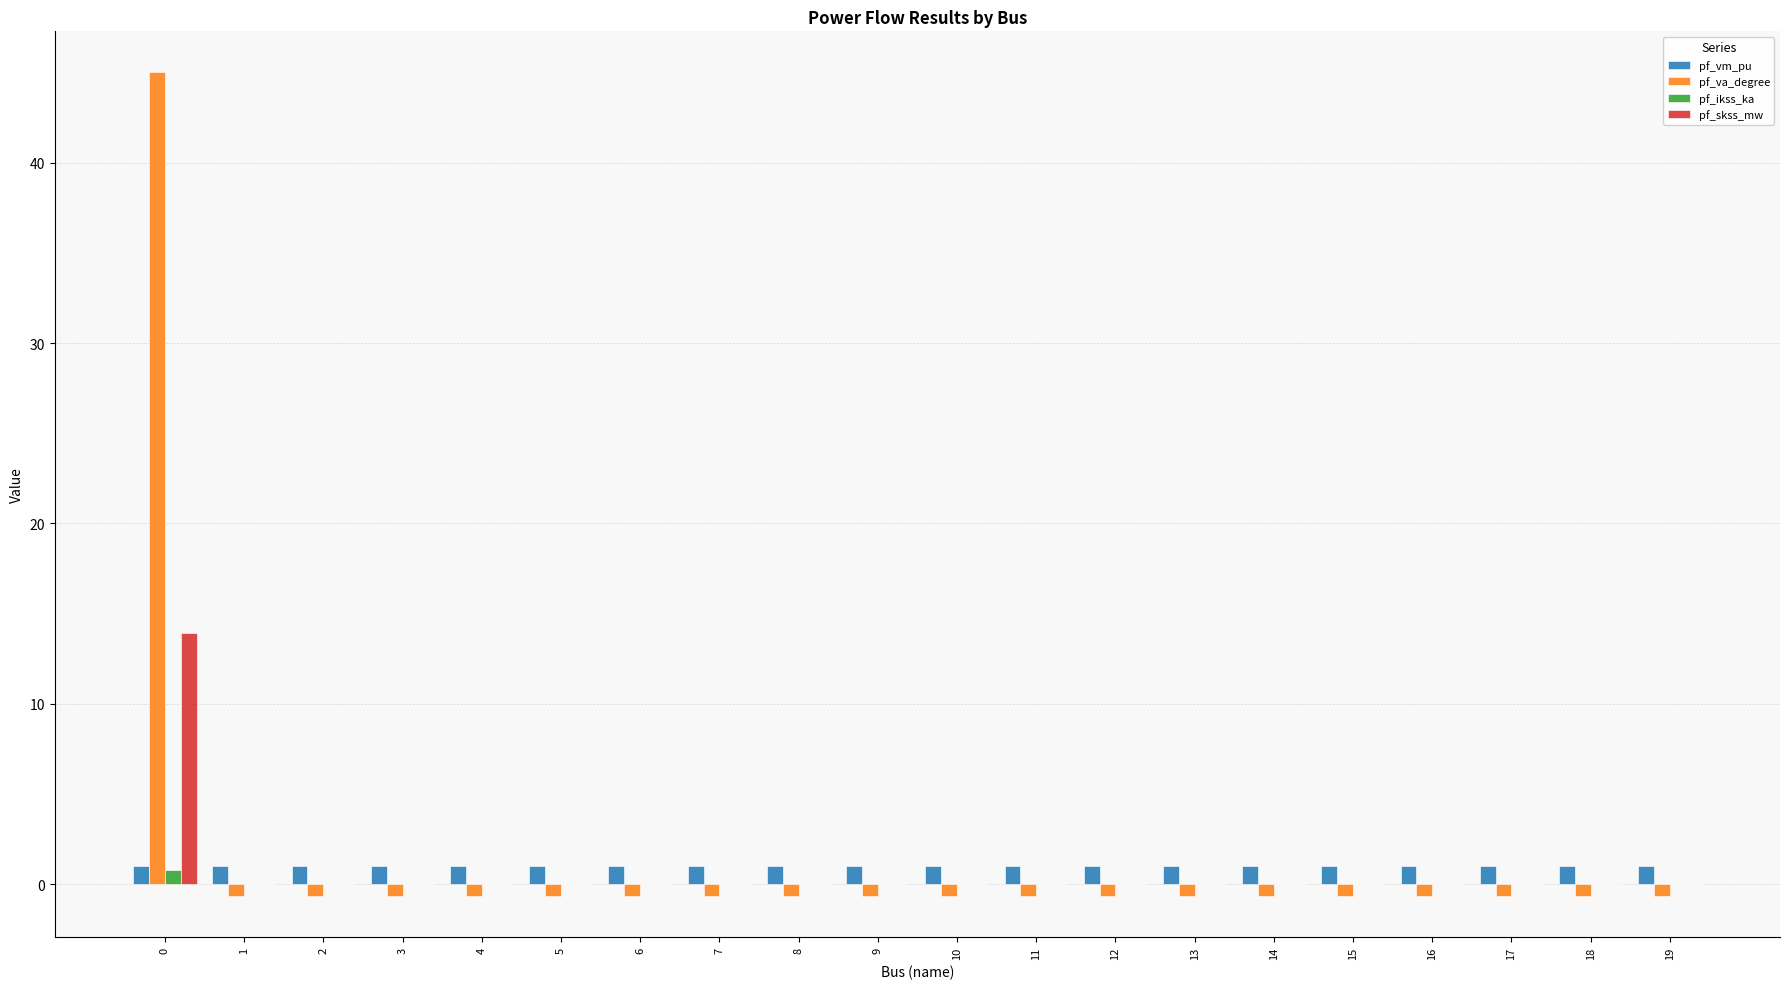

Is the value of pf_va_degree at 8 greater than the value of pf_vm_pu at 10?

No